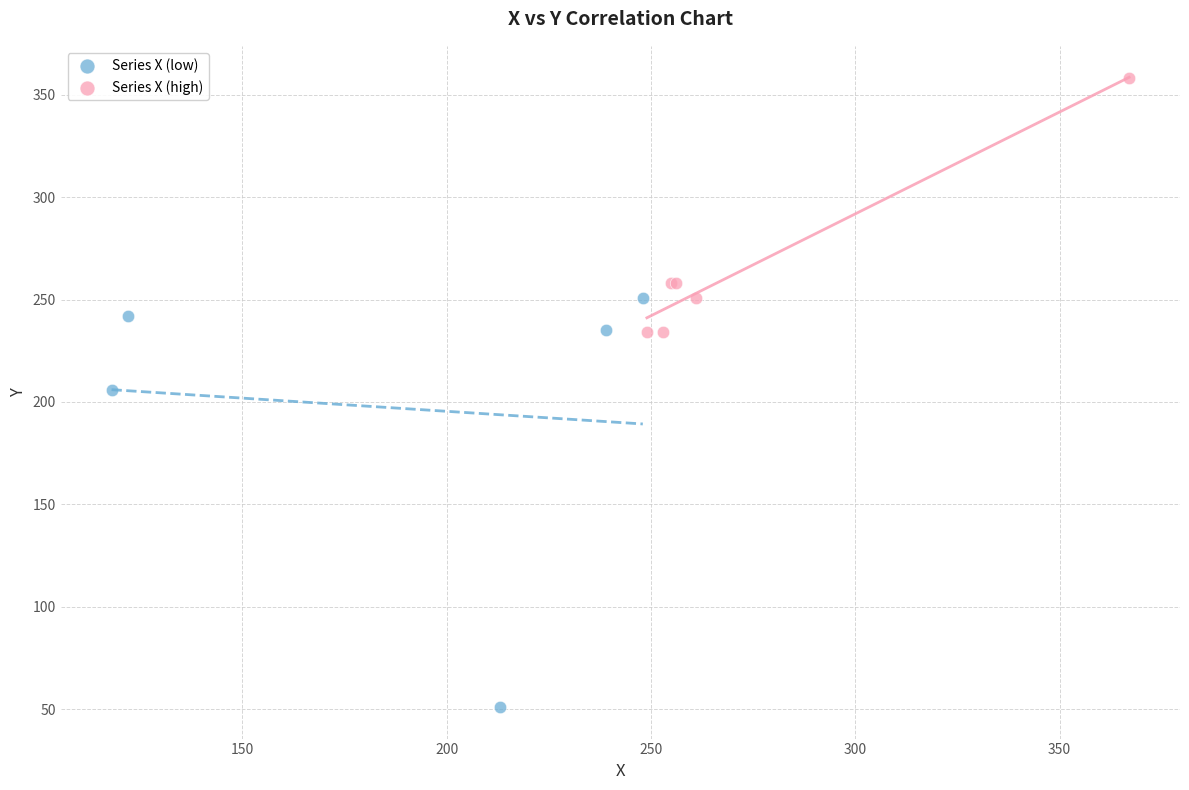

Which series contains the lowest Y value?

Series X (low)